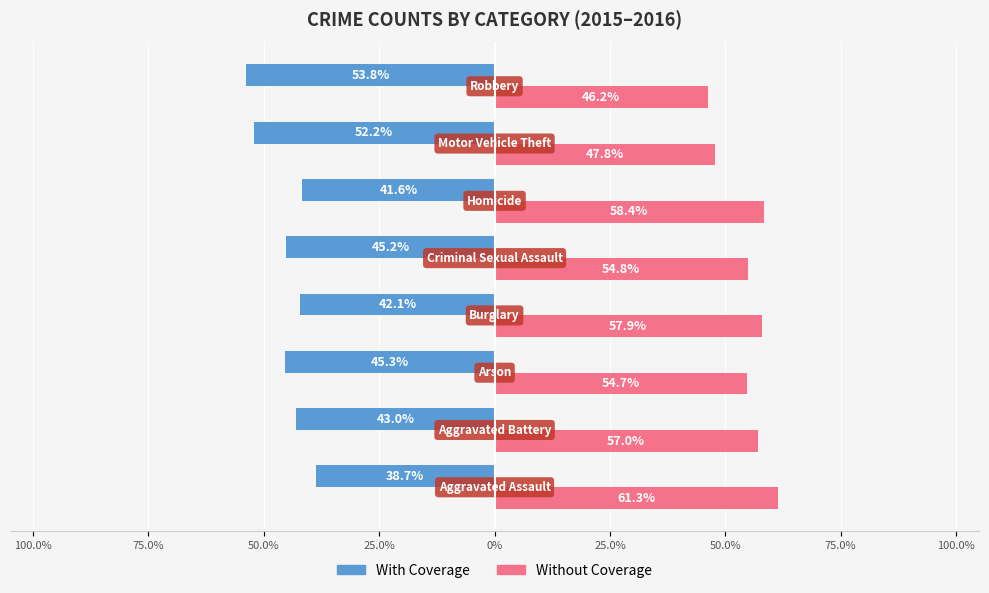

What are all the series names shown in the legend?

With Coverage, Without Coverage